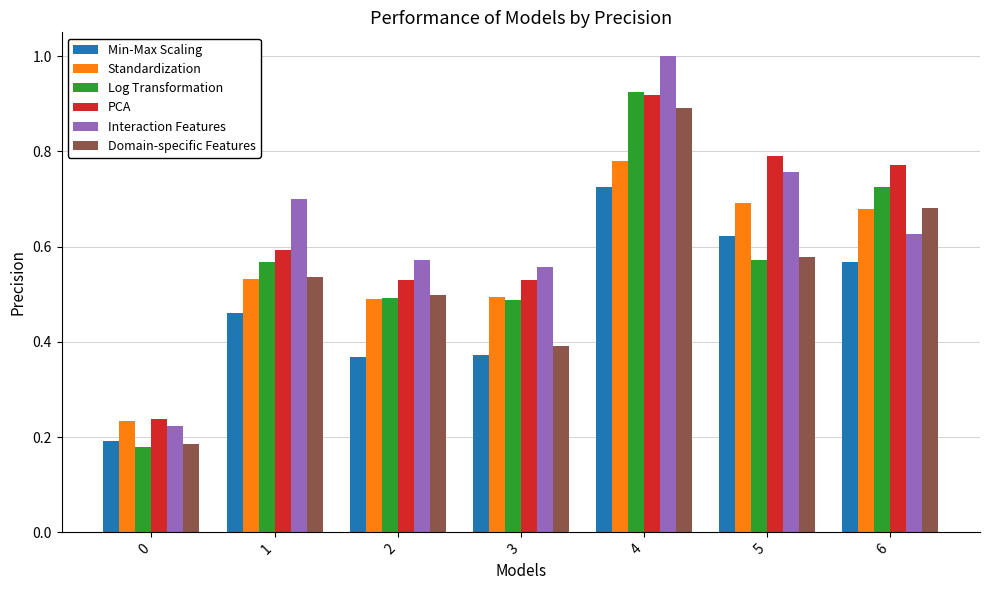

Is the value of PCA at 0 greater than the value of Domain-specific Features at 2?

No